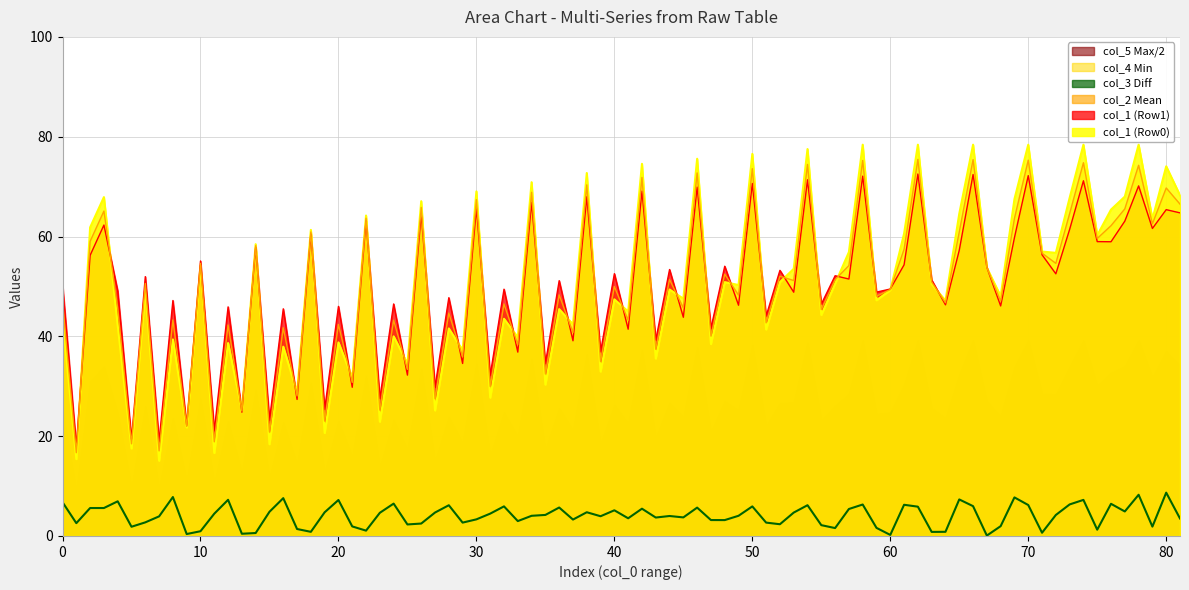

What is the minimum value for col_1?

15.4